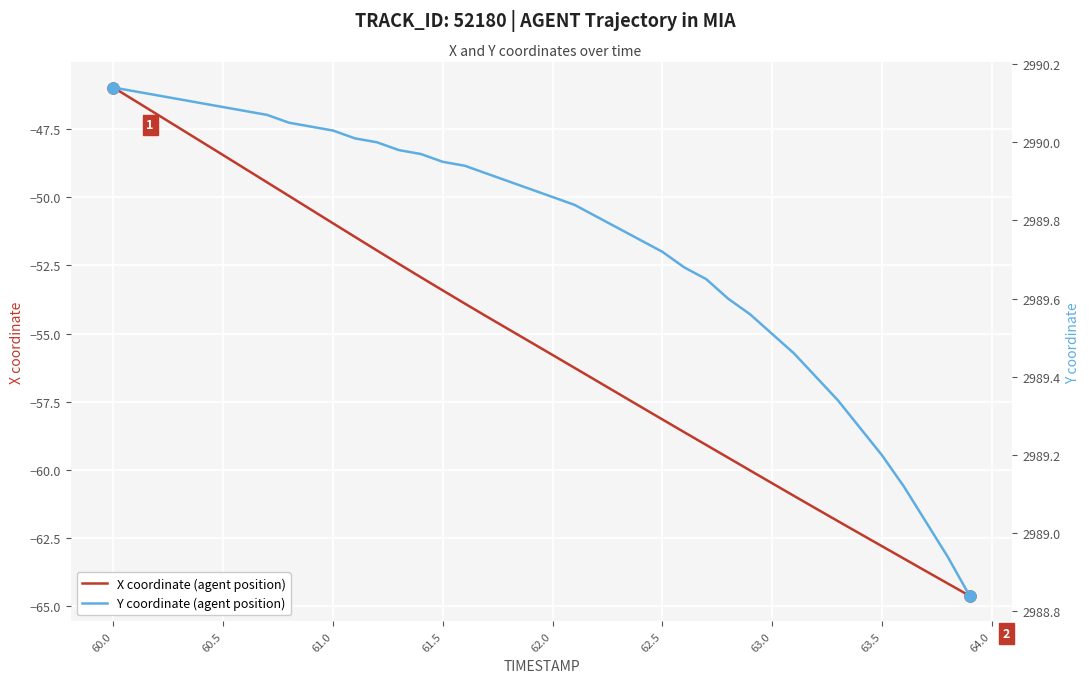

What are all the series names shown in the legend?

X coordinate (agent position), Y coordinate (agent position)